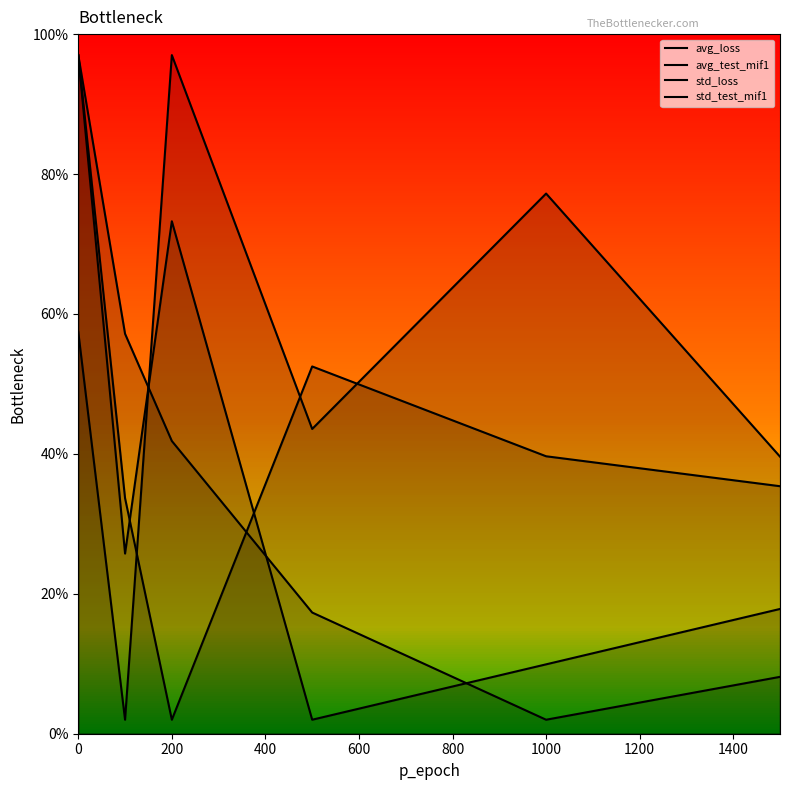

Is this an area chart (filled region under the line)?

No